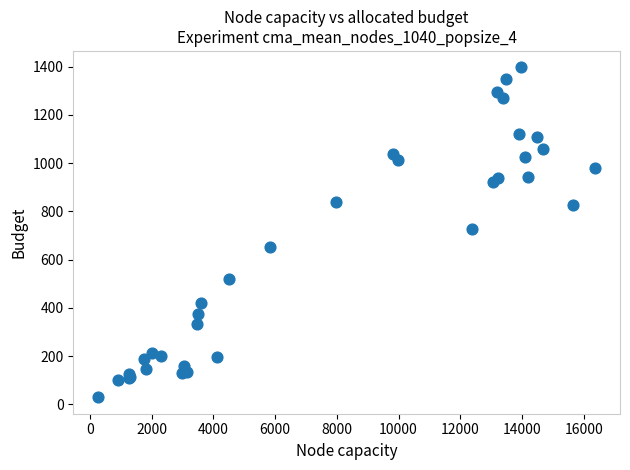

What Y value in the scatter plot is closest to 713?

729